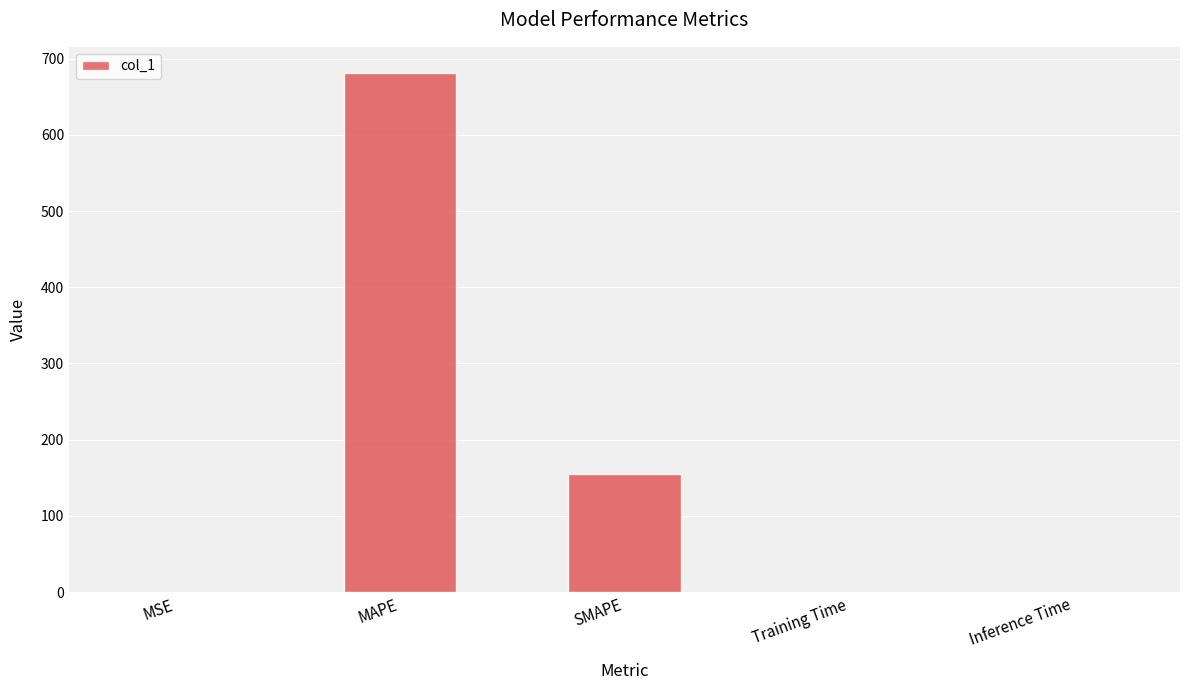

The value at MAPE is 681.4. True or false?

True